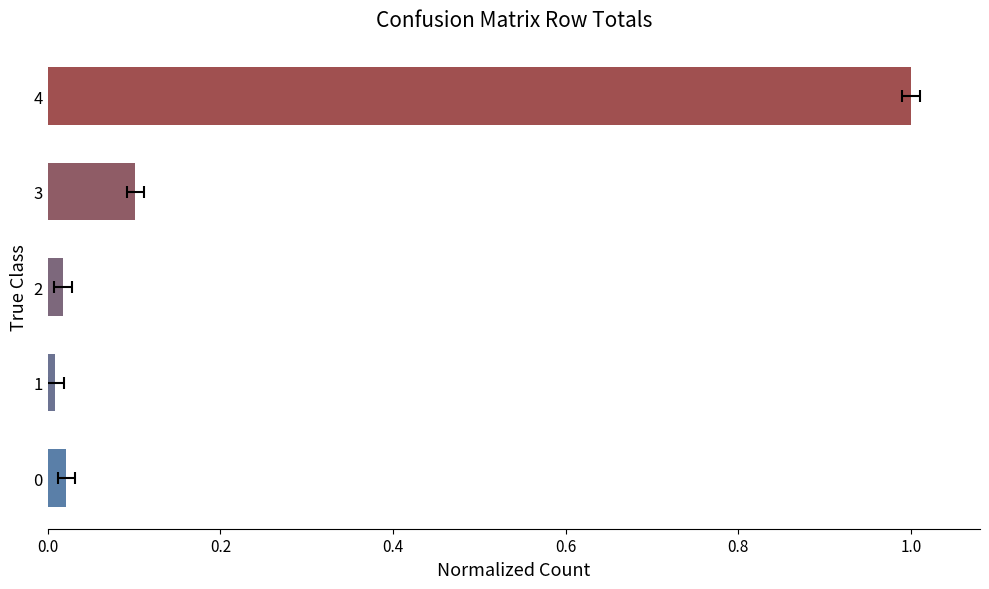

What is the difference between the maximum and minimum values?

1.0